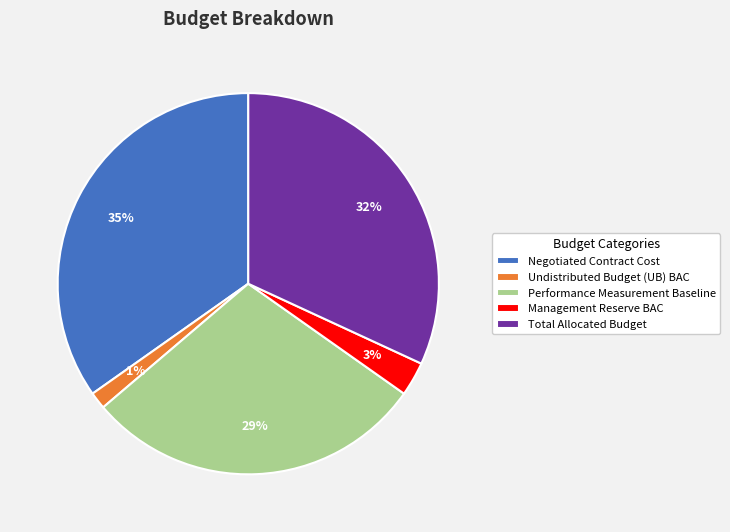

Does Total Allocated Budget account for over 50% of the chart?

No